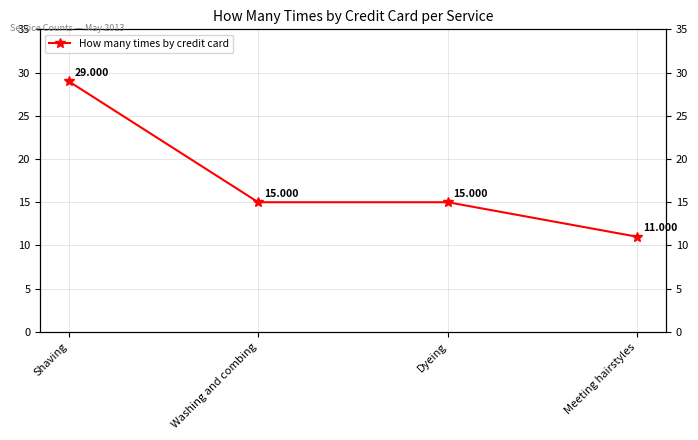

How many values exceed 15?

1